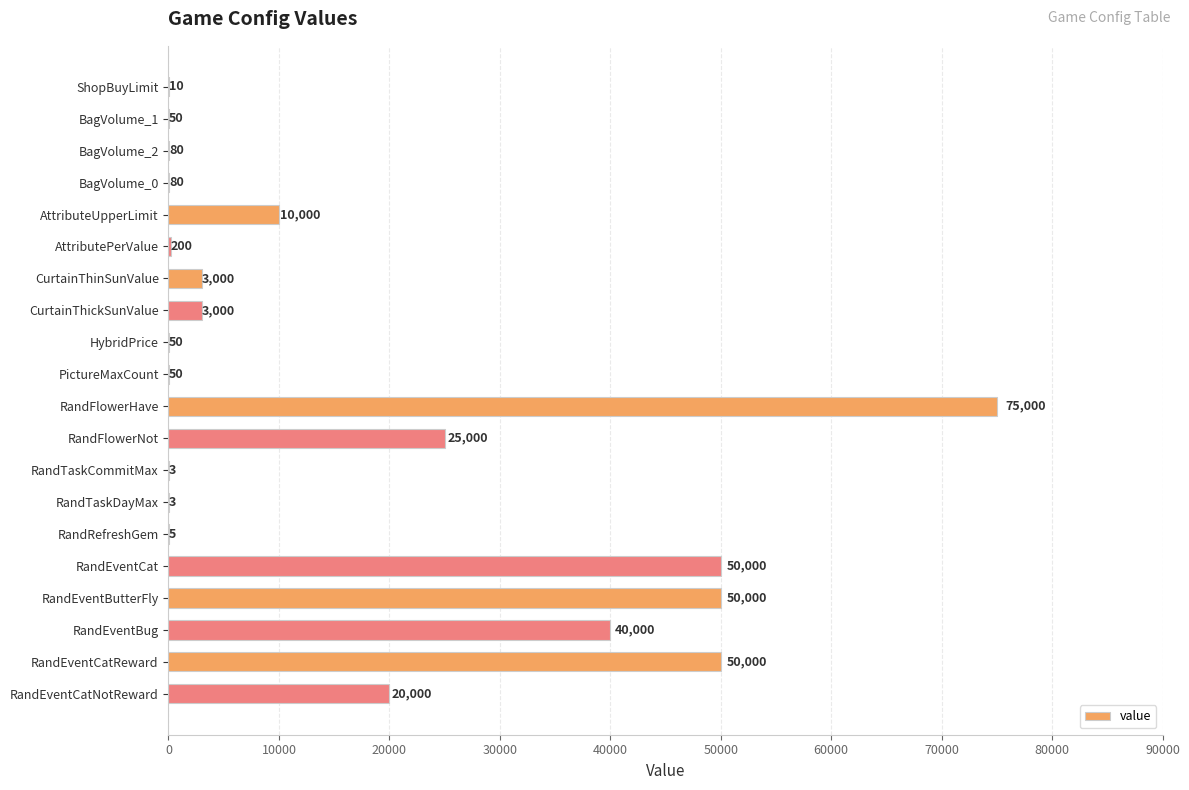

Which has a higher value, RandEventBug or PictureMaxCount?

RandEventBug